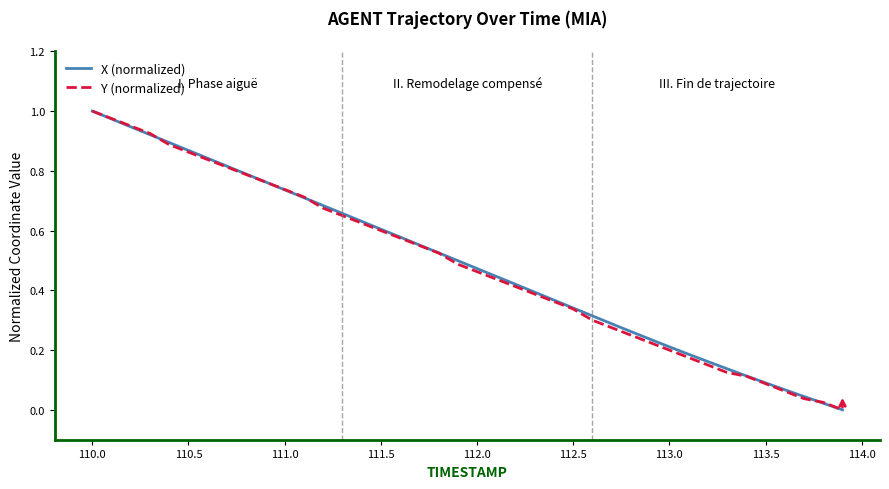

What is the sum of all X (normalized) values?

19.6